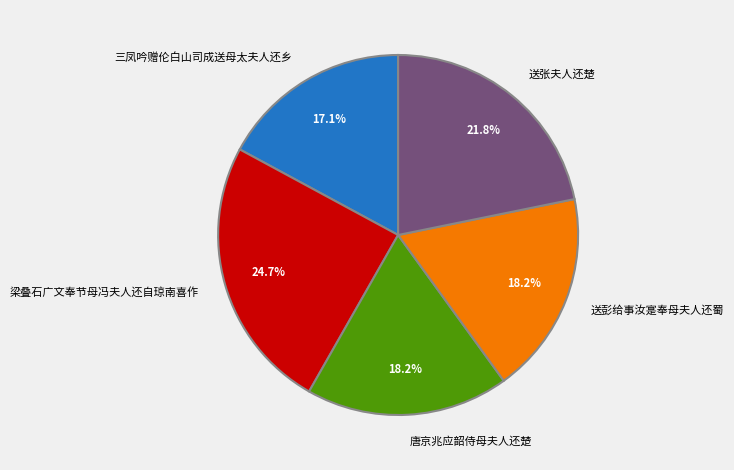

Which slice is the largest?

梁叠石广文奉节母冯夫人还自琼南喜作